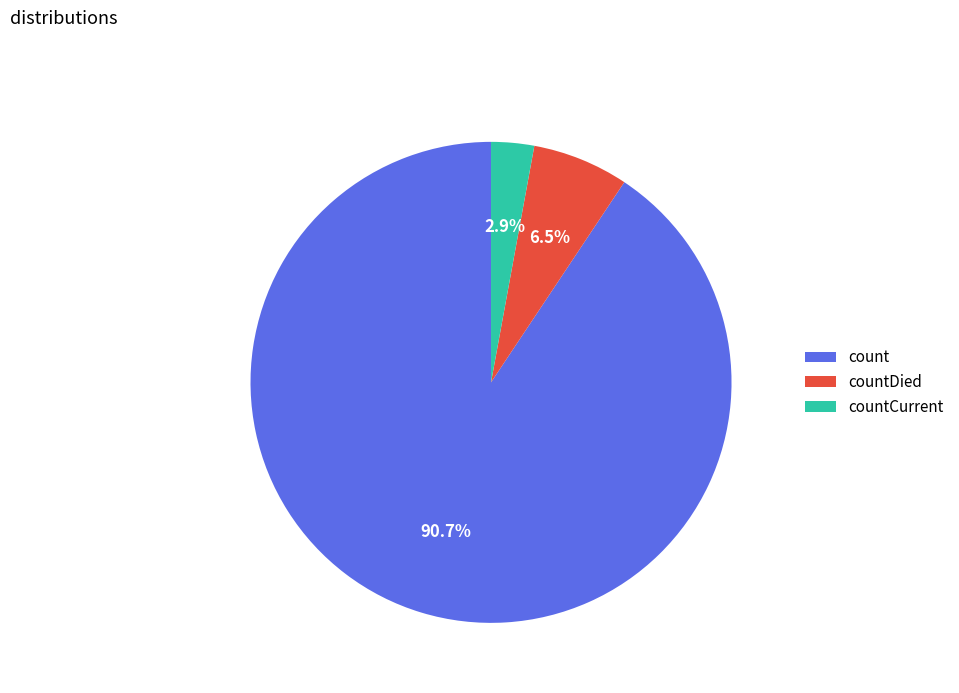

What is the smallest slice in the pie chart?

countCurrent